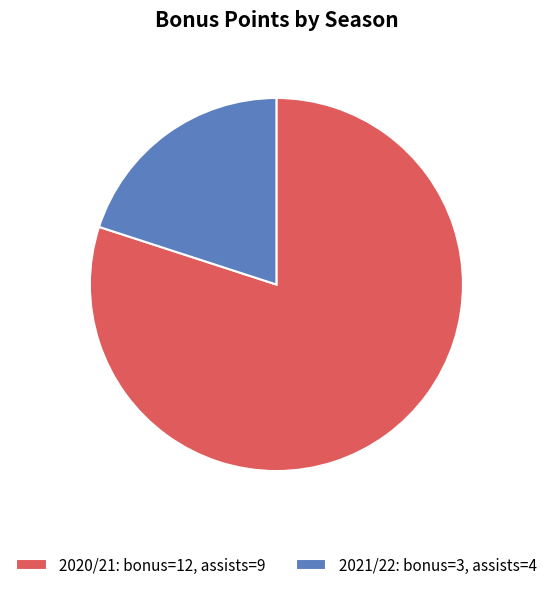

The 2020/21 slice represents 80% of the pie. True or false?

True